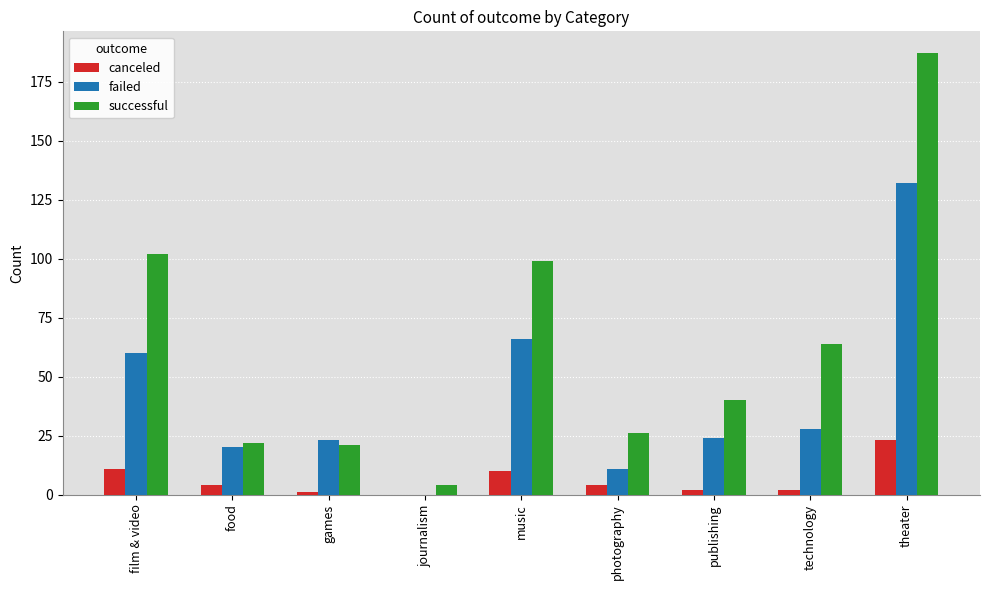

What is the difference between the canceled values at film & video and food?

7